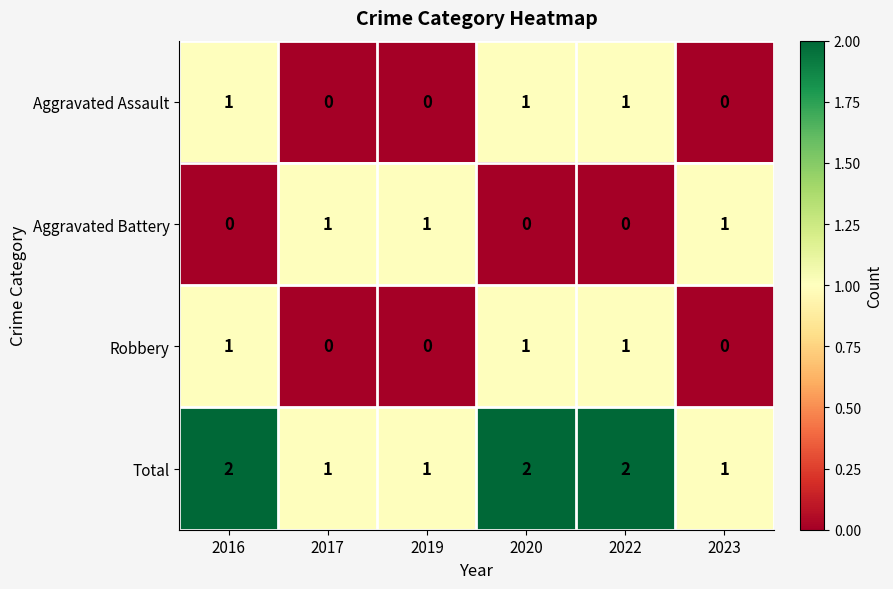

True or false: Total has a value of 1 at 2019.

True